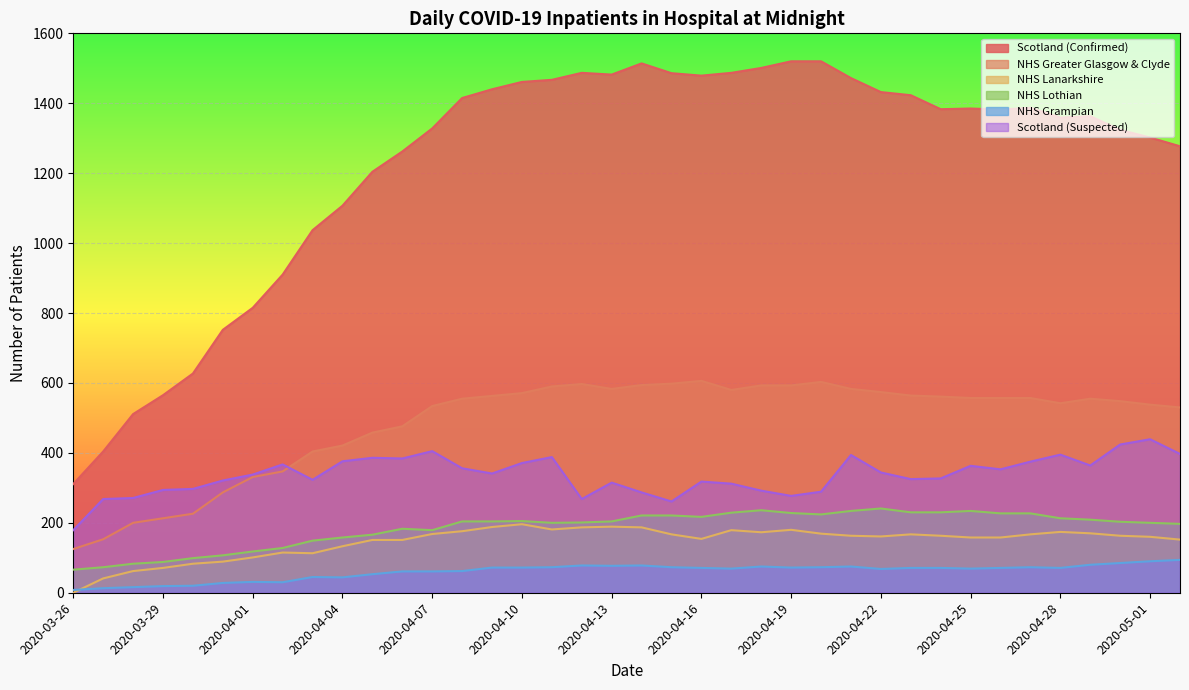

How many categories are shown in the chart?

38